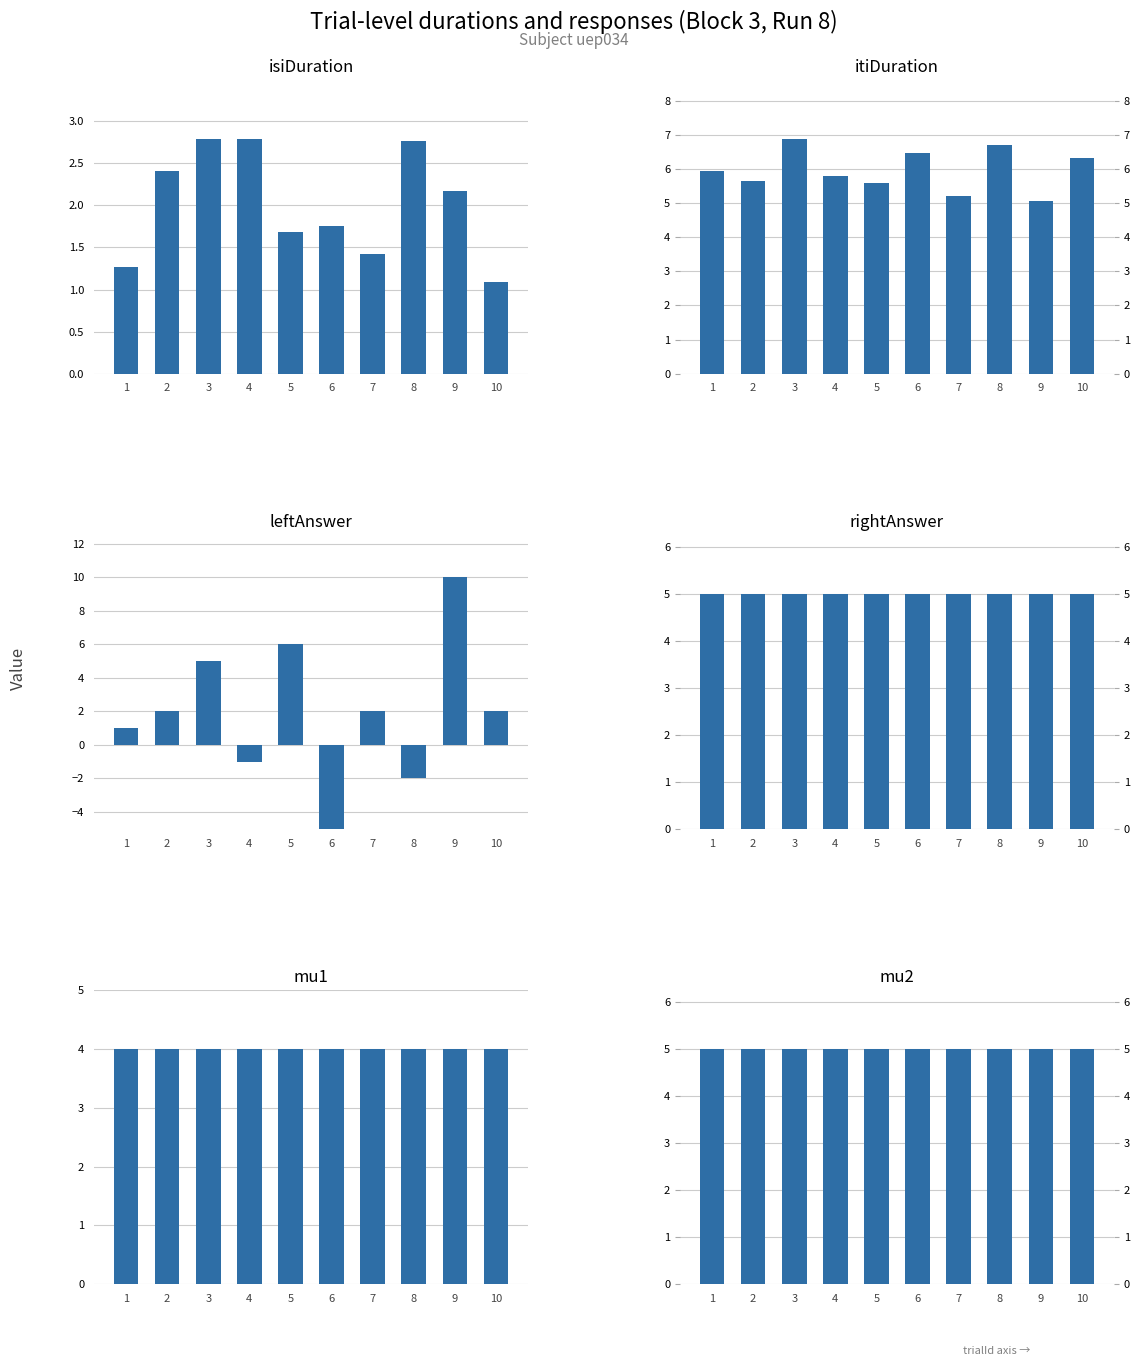

What is the difference between the maximum and minimum values in the leftAnswer series?

15.0